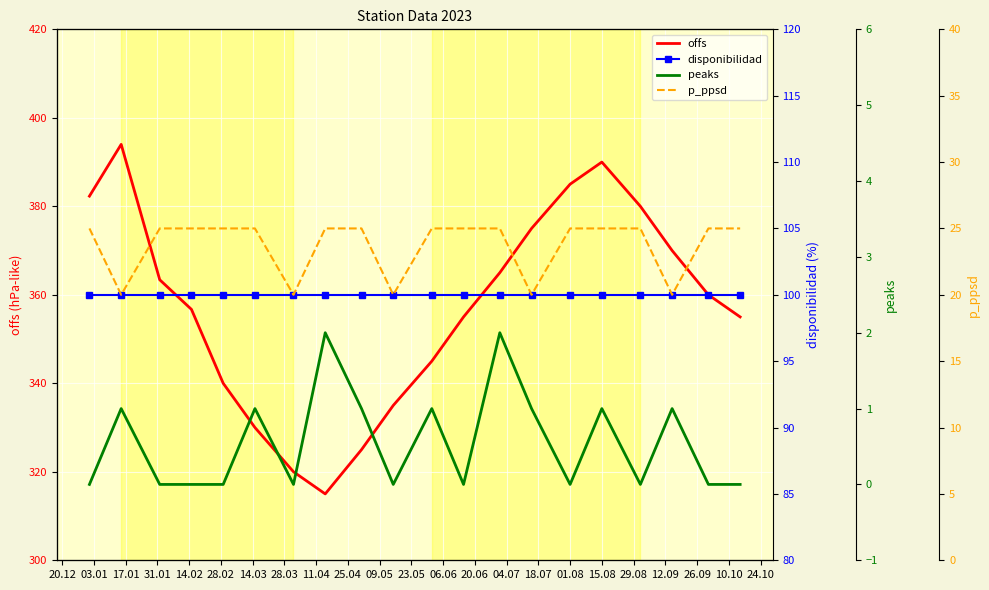

True or false: p_ppsd and disponibilidad intersect in this chart.

False